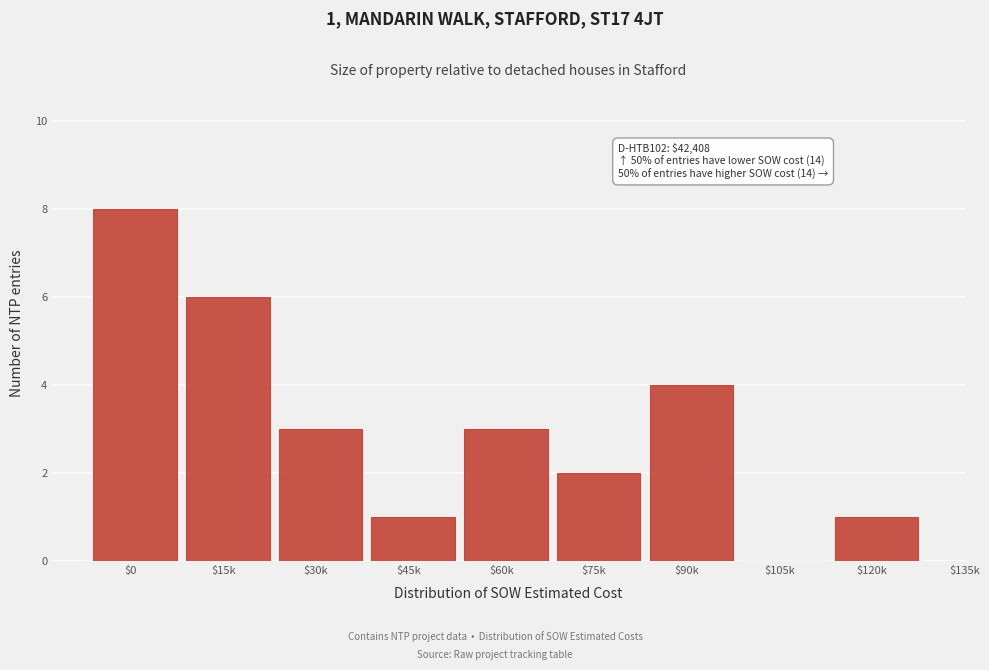

The value at $60k is 4. True or false?

False